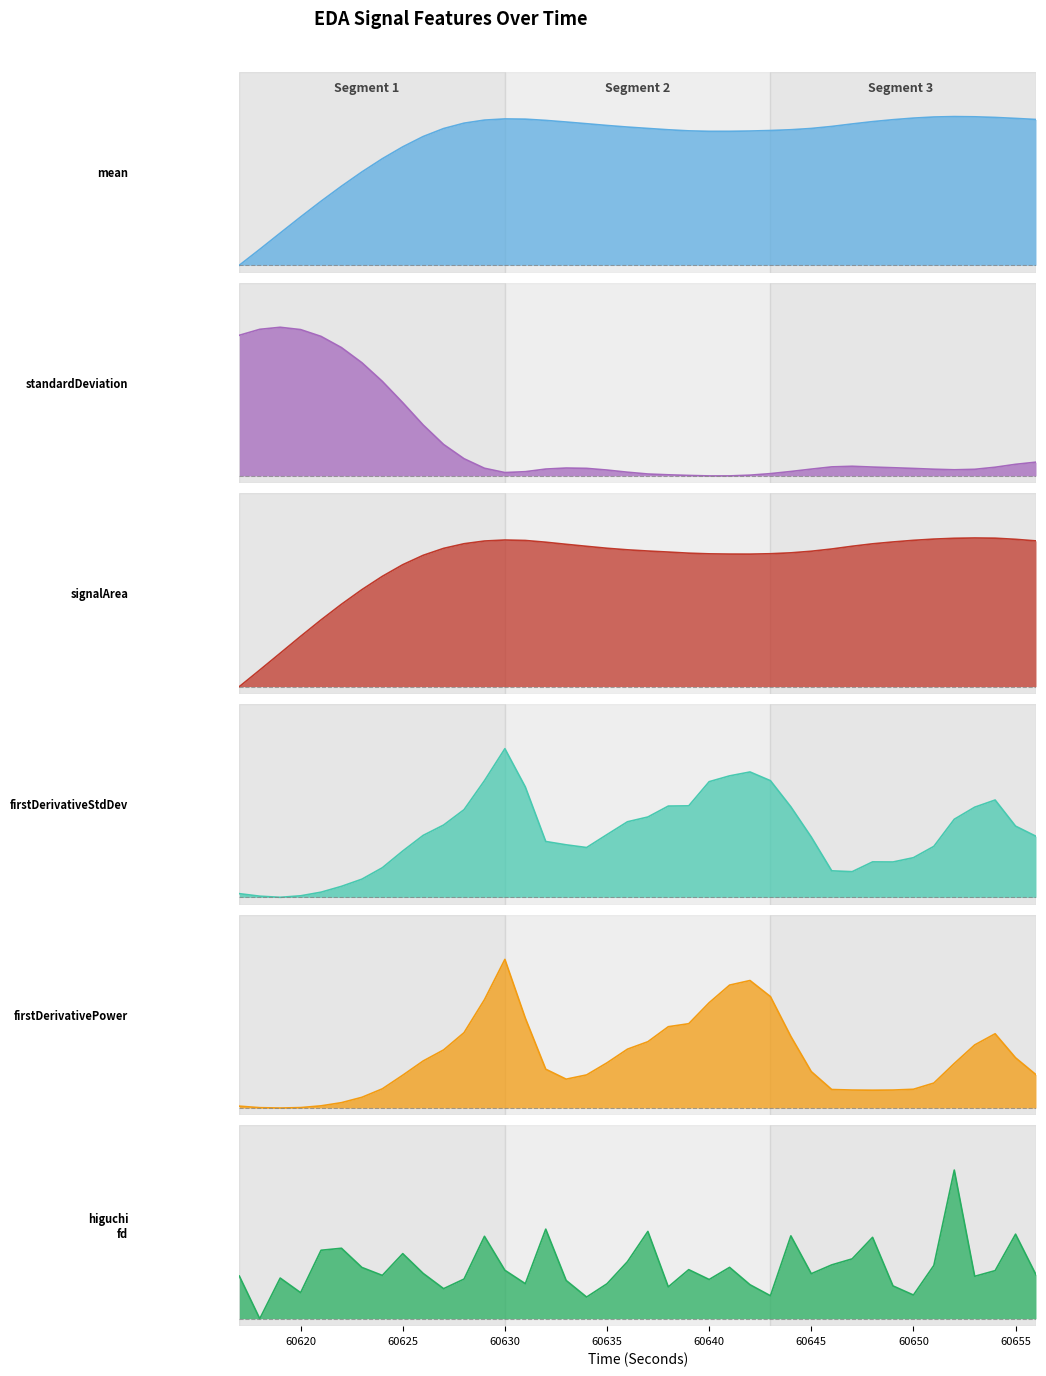

In firstDerivativePower_EDA, how many points are higher than both neighbors (excluding endpoints)?

3